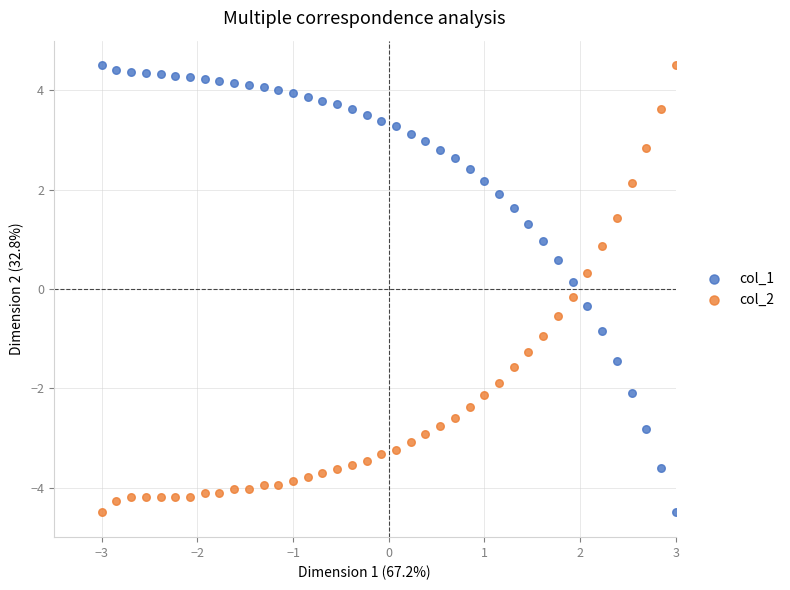

What is the X range (max minus min) for the scatter plot?

6.0